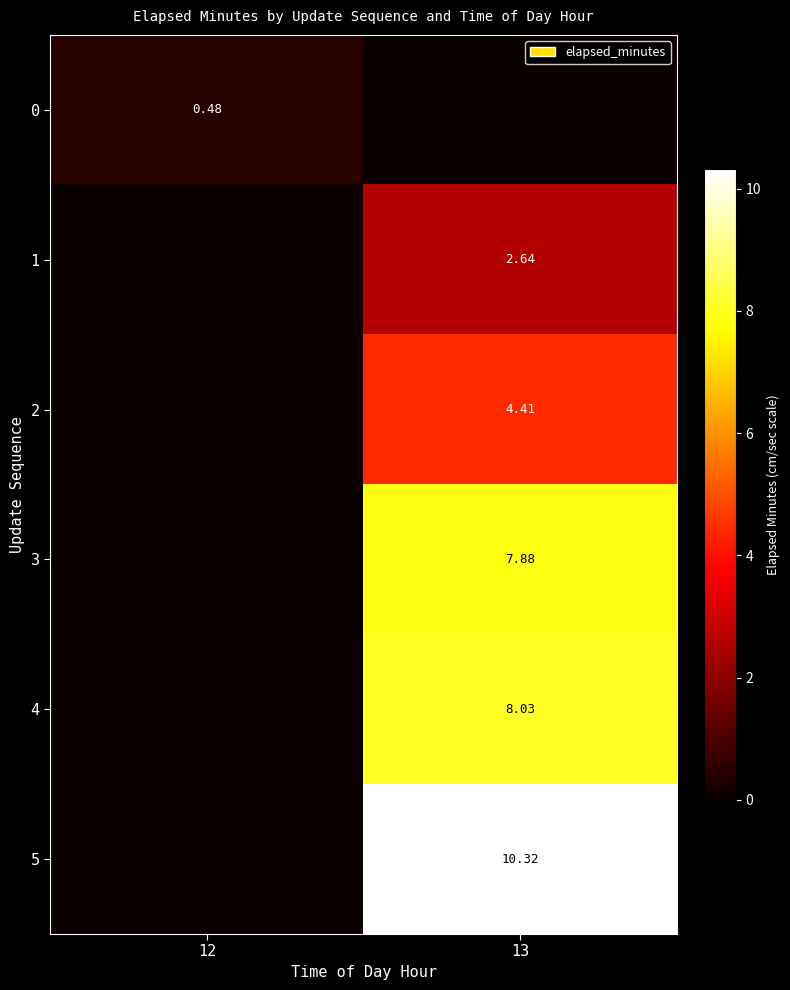

Is the value of 4 at 13 greater than the value of 2 at 13?

Yes